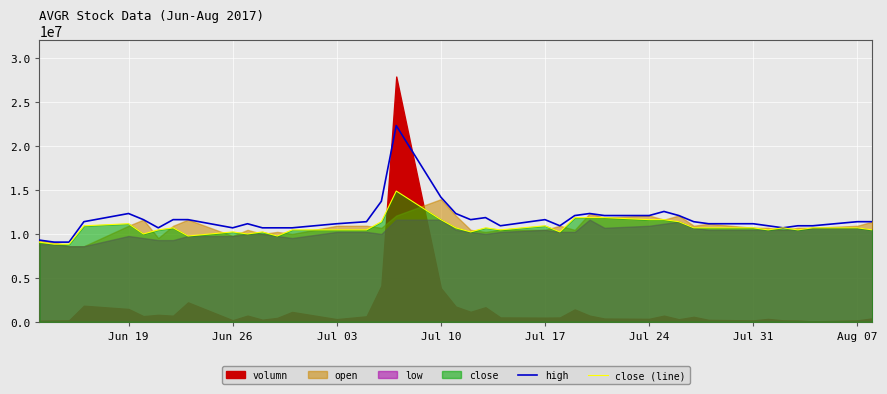

The high series shows 4538748.7 at Jul 03. True or false?

False